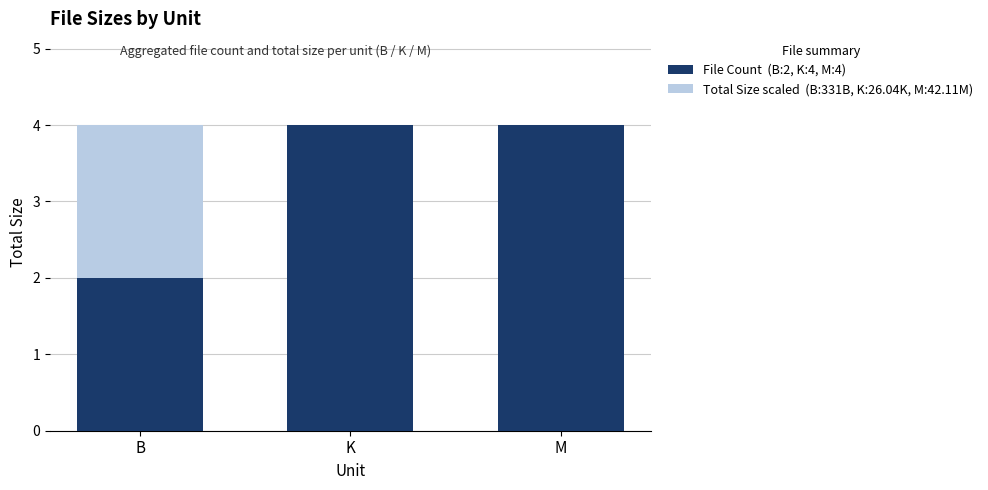

Between B and K, which series saw the biggest shift?

Total Size (scaled)